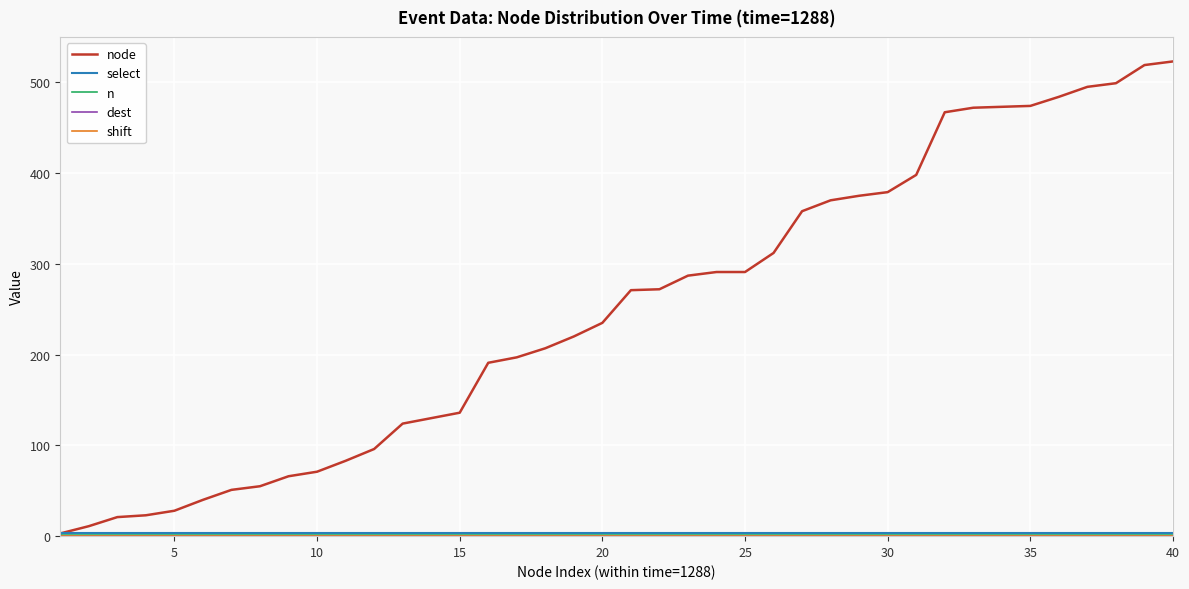

Reading left to right, list all the values displayed in this chart.

node: 3	11	21	23	28	40	51	55	66	71	83	96	124	130	136	191	197	207	220	235	271	272	287	291	291	312	358	370	375	379	398	467	472	473	474	484	495	499	519	523
select: 4	4	4	4	4	4	4	4	4	4	4	4	4	4	4	4	4	4	4	4	4	4	4	4	4	4	4	4	4	4	4	4	4	4	4	4	4	4	4	4
n: 1	1	1	1	1	1	1	1	1	1	1	1	1	1	1	1	1	1	1	1	1	1	1	1	1	1	1	1	1	1	1	1	1	1	1	1	1	1	1	1
dest: 0	0	0	0	0	0	0	0	0	0	0	0	0	0	0	0	0	0	0	0	0	0	0	0	0	0	0	0	0	0	0	0	0	0	0	0	0	0	0	0
shift: 0	0	0	0	0	0	0	0	0	0	0	0	0	0	0	0	0	0	0	0	0	0	0	0	0	0	0	0	0	0	0	0	0	0	0	0	0	0	0	0